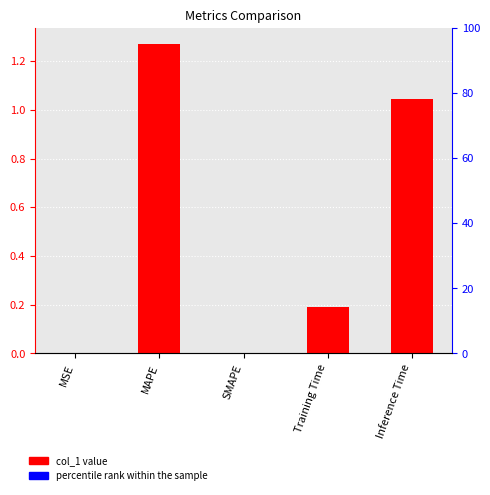

What is the difference between the maximum and minimum values?

1.3